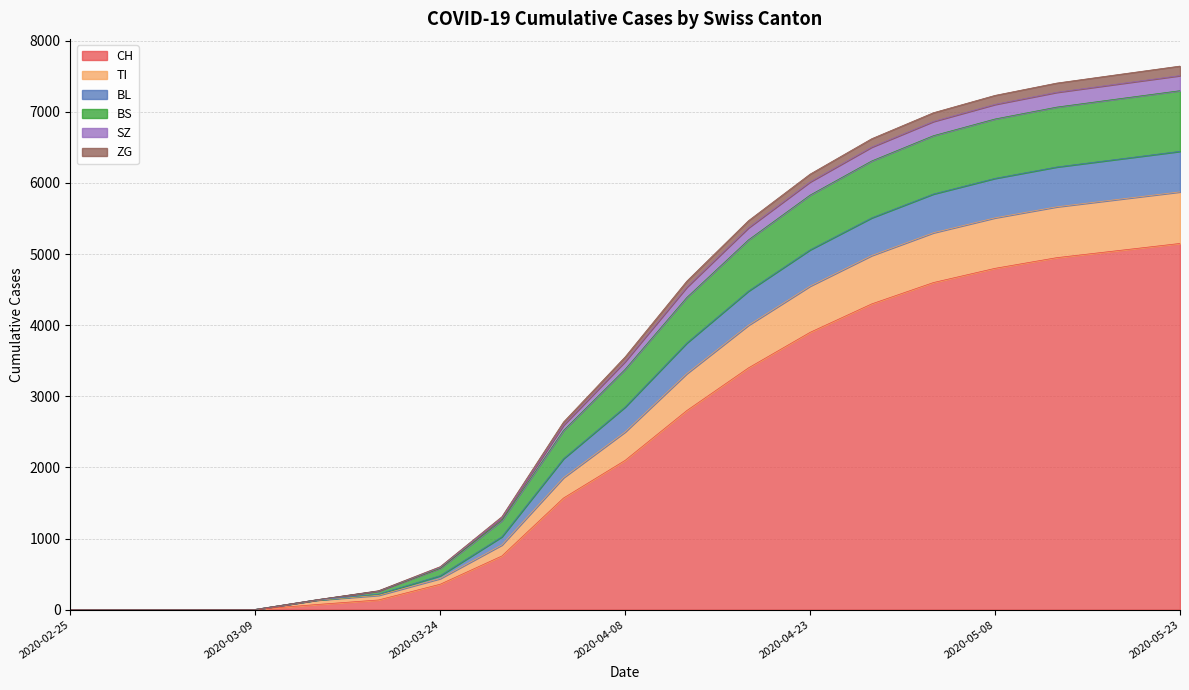

True or false: CH and ZG intersect in this chart.

False